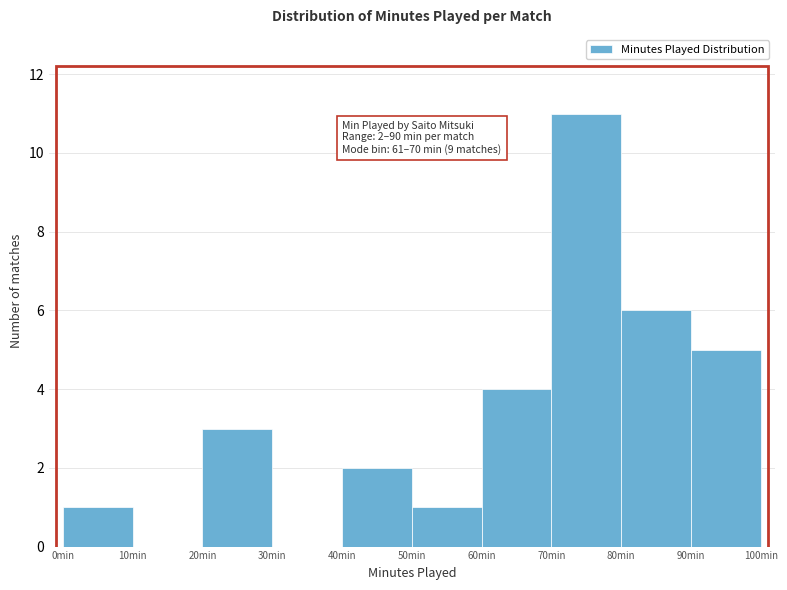

Which range on the x-axis has the tallest bar?

70 to 80